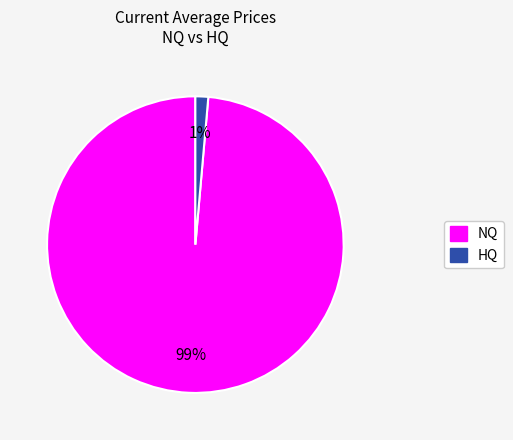

To the nearest percent, what is the average slice percentage?

50%